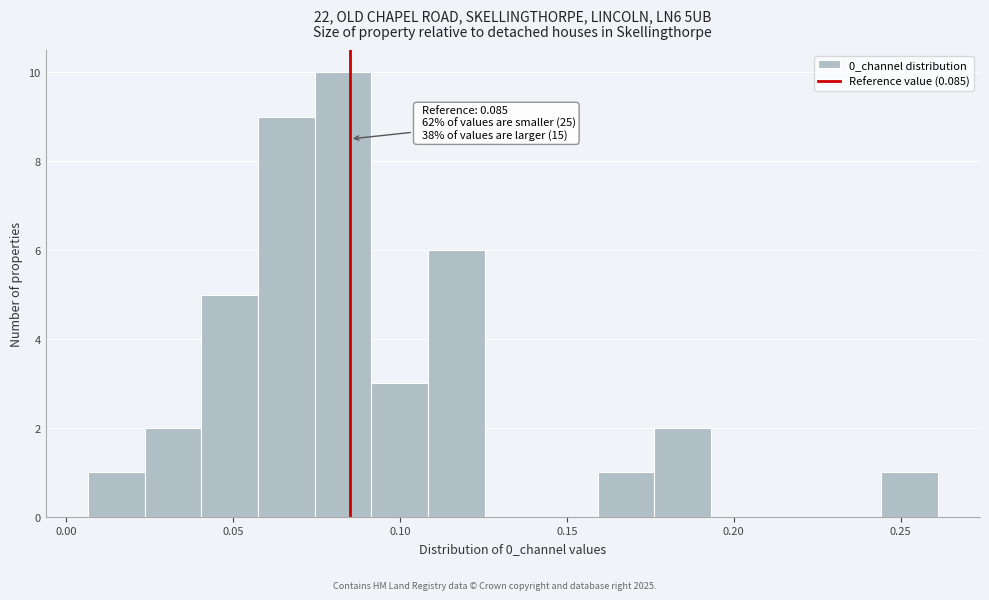

Read against the x-axis, roughly where is the centre of the tallest bar?

0.085